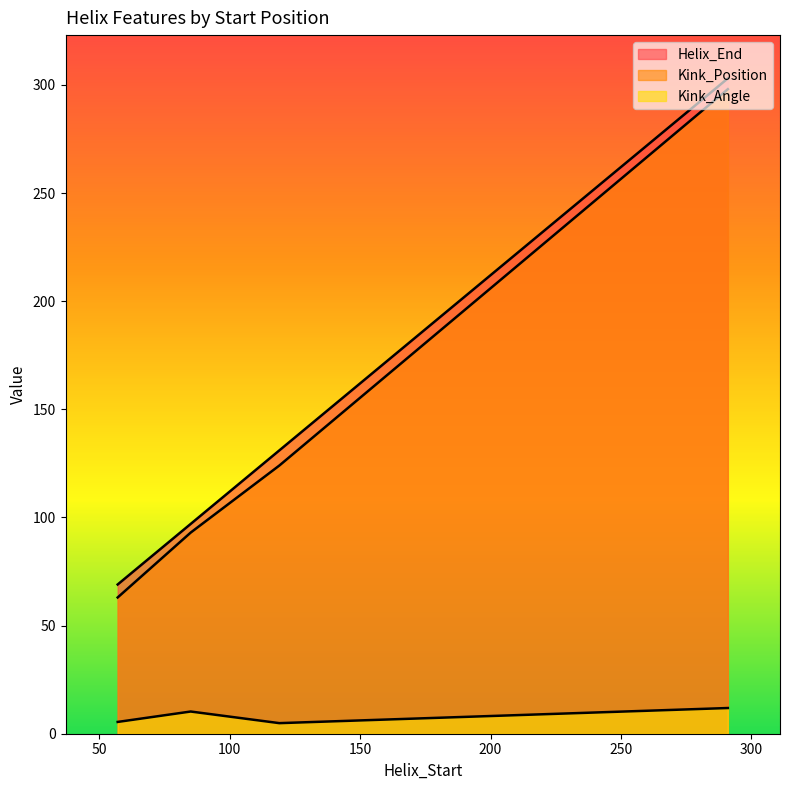

Reading left to right, what are all the values shown in this chart?

Helix_End: 69.0	97.0	131.0	131.0	303.0
Kink_Position: 63.0	93.0	124.0	124.0	298.0
Kink_Angle: 5.4	10.3	4.9	4.9	11.9